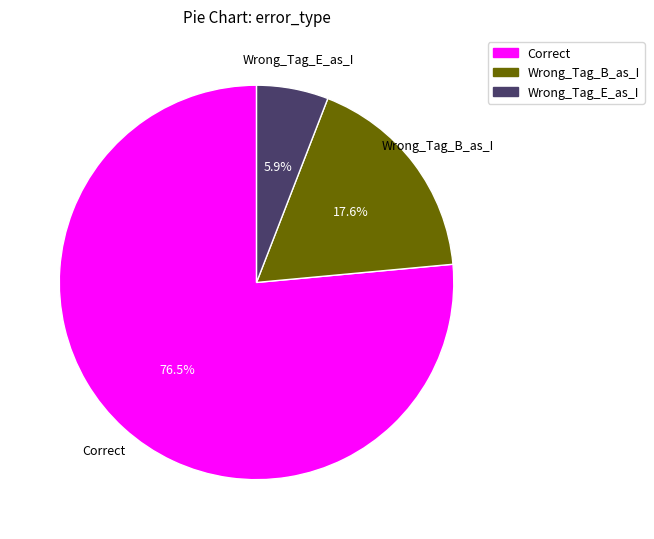

The Wrong_Tag_B_as_I slice represents 32% of the pie. True or false?

False